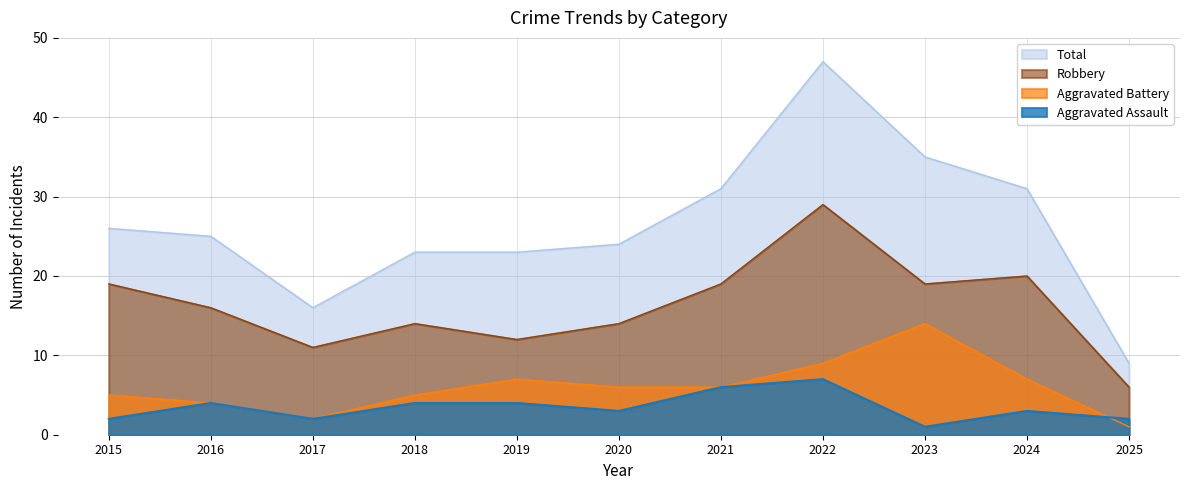

Which series has the largest range (max minus min)?

Total